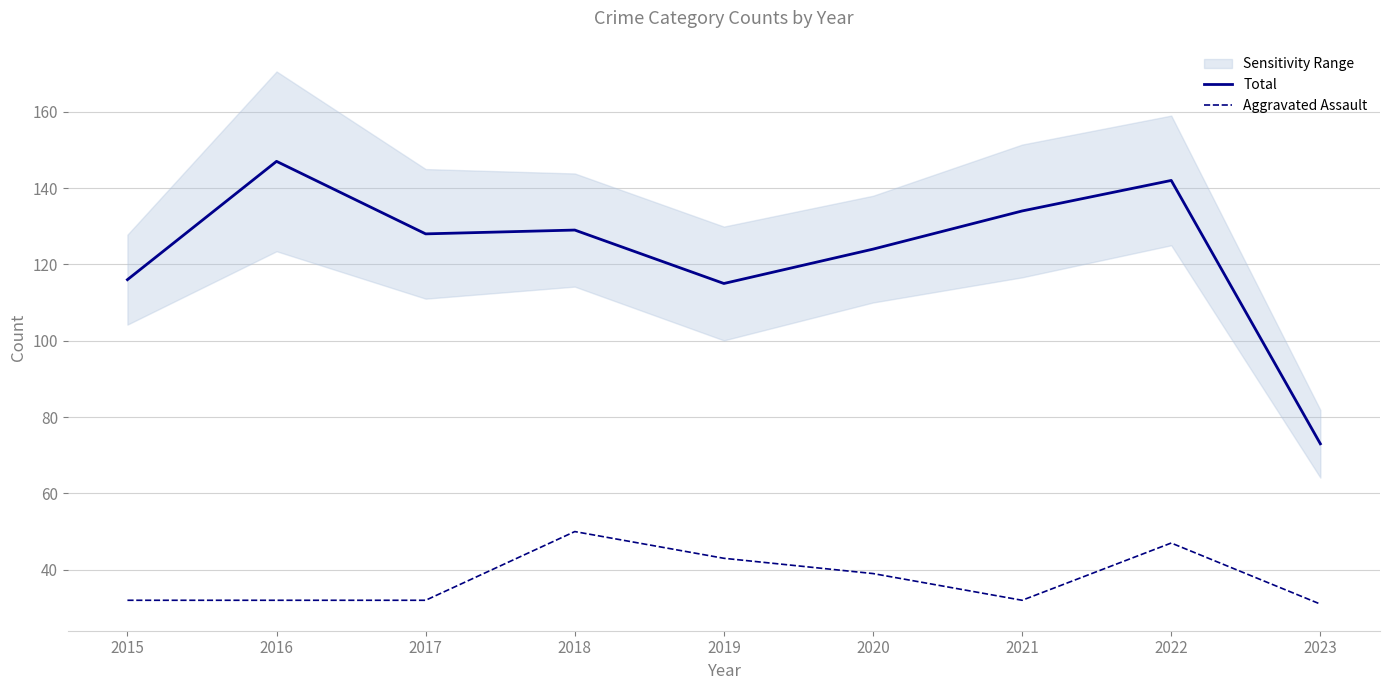

At 2016, list the series in order from smallest to largest.

Aggravated Assault, Total